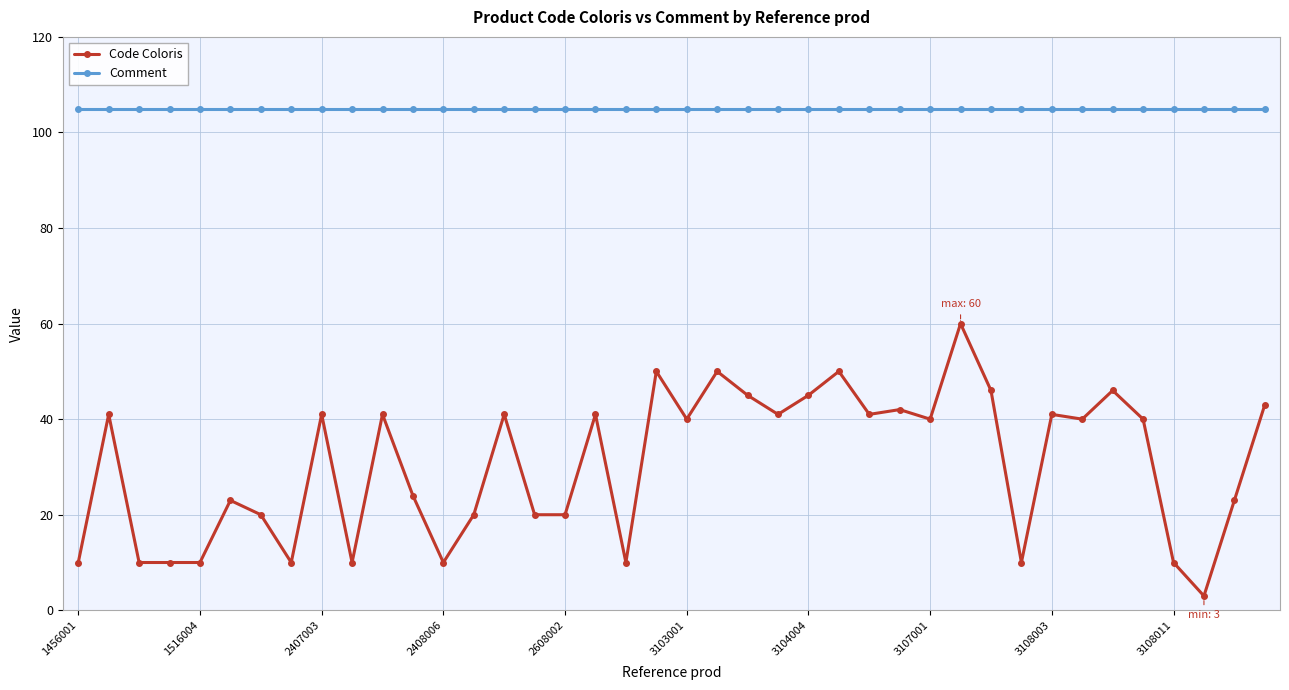

At how many categories does at least one series exceed 91?

40